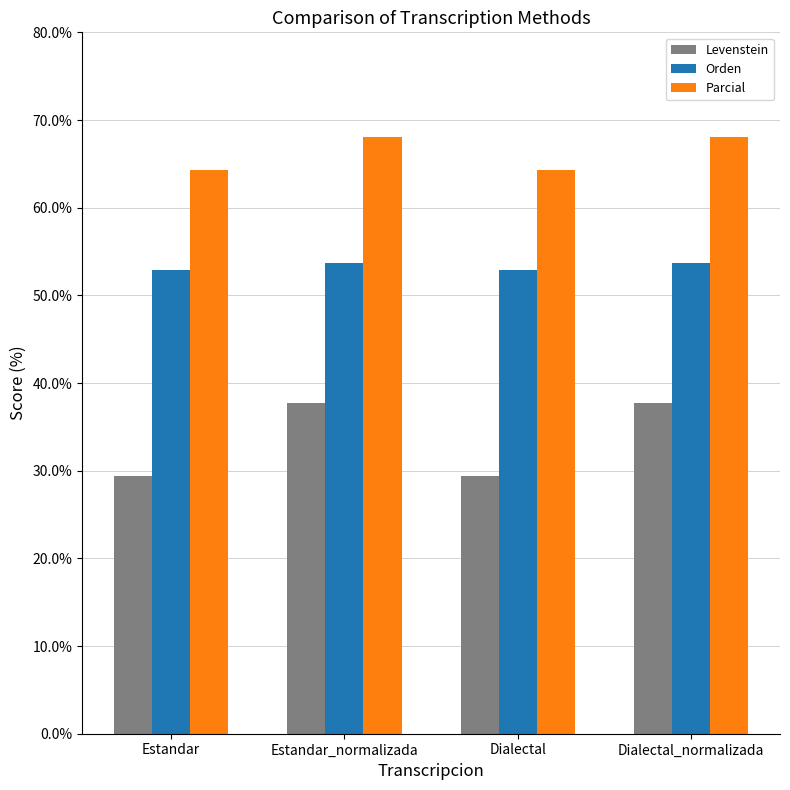

What is the value of the Parcial bar at the 2nd from the left?

68.1